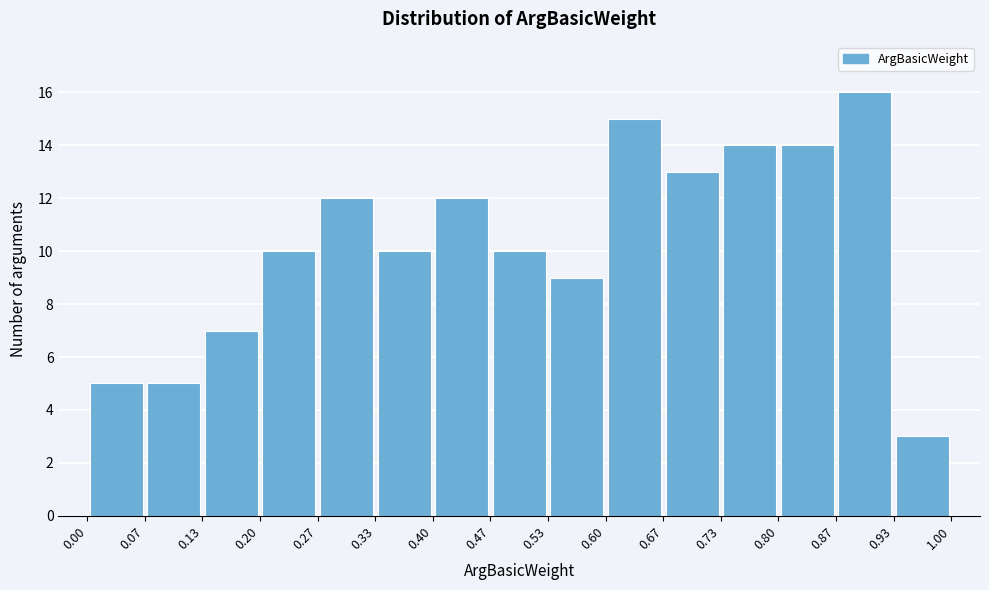

How tall is the bar that spans 0.73 to 0.80 on the x-axis? The values are not printed on the chart, so give them approximately, as read against the axis.

14